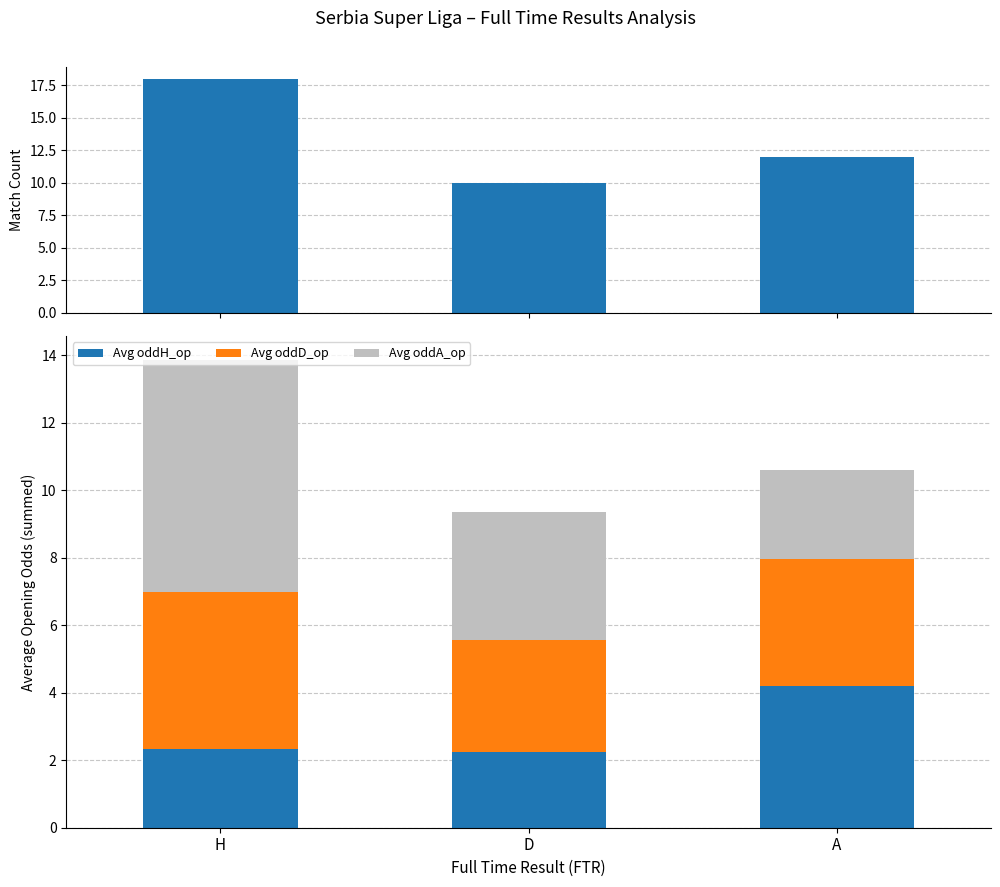

The value of Avg oddD_op at D is 5.5. True or false?

False